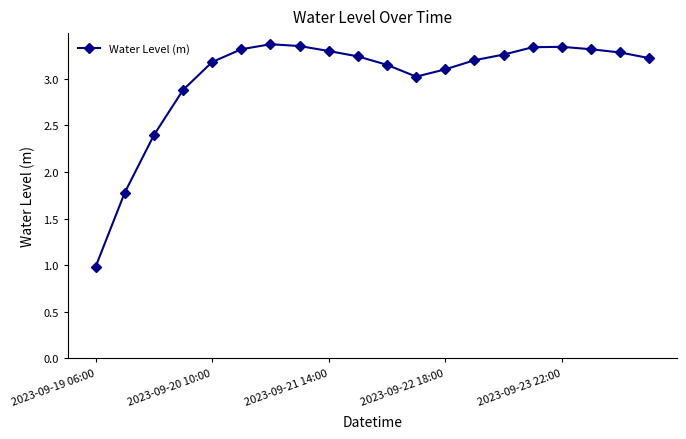

What is the average value?

3.0